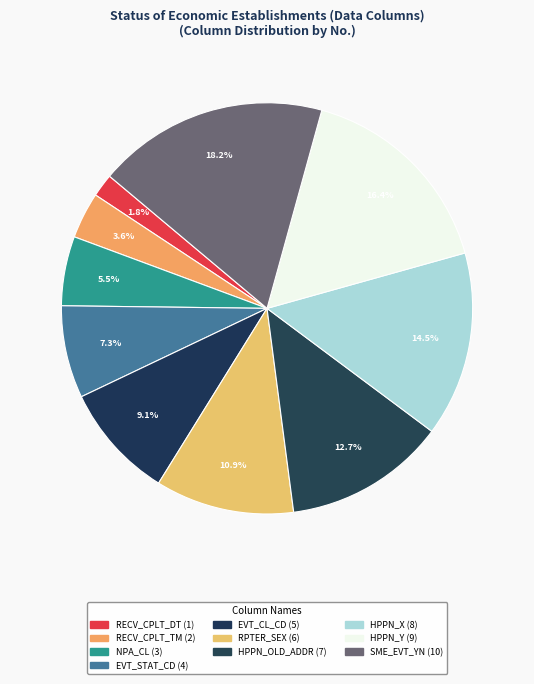

To the nearest percent, what portion does RPTER_SEX represent?

11%